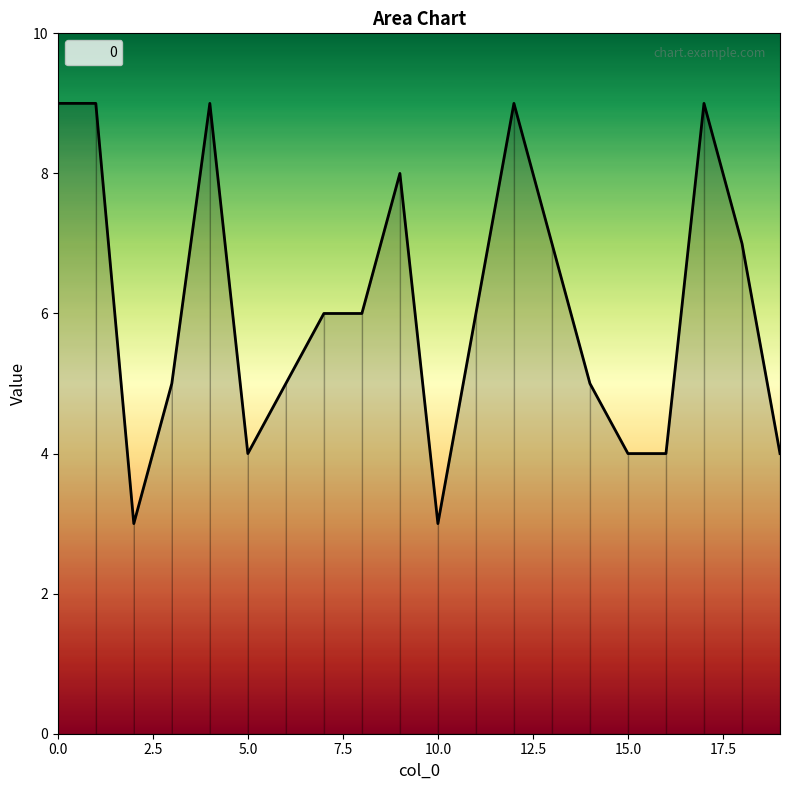

What is the difference between the maximum and minimum values?

6